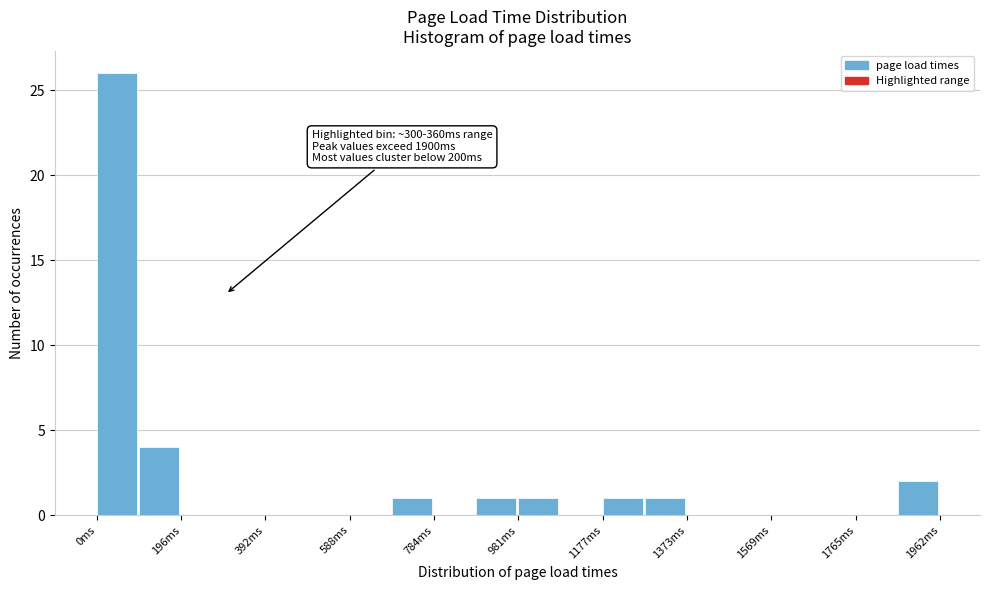

Which range on the x-axis has the tallest bar?

0 to 100